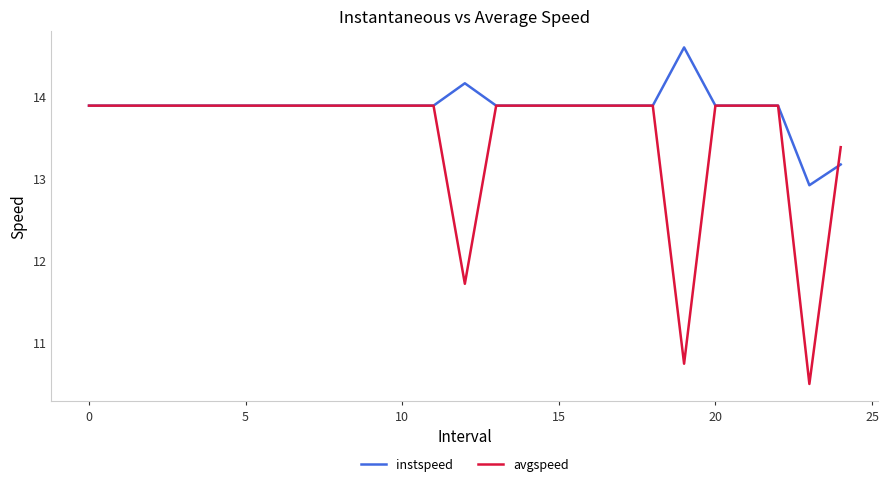

What is the minimum value shown in the chart?

10.5